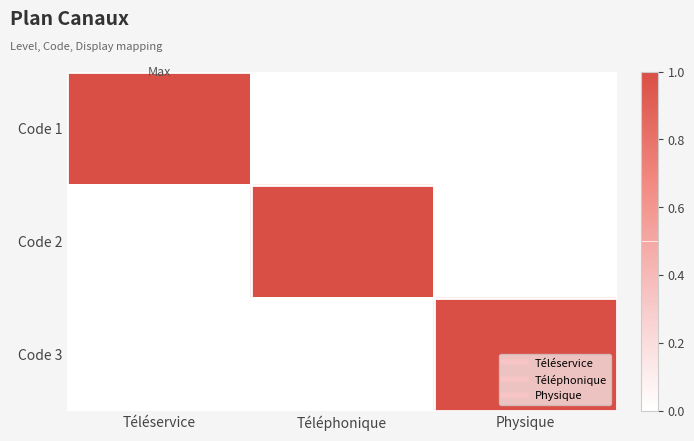

Reading right to left, transcribe all the data shown in this chart.

Code 1: Physique=0	Téléphonique=0	Téléservice=1
Code 2: Physique=0	Téléphonique=1	Téléservice=0
Code 3: Physique=1	Téléphonique=0	Téléservice=0